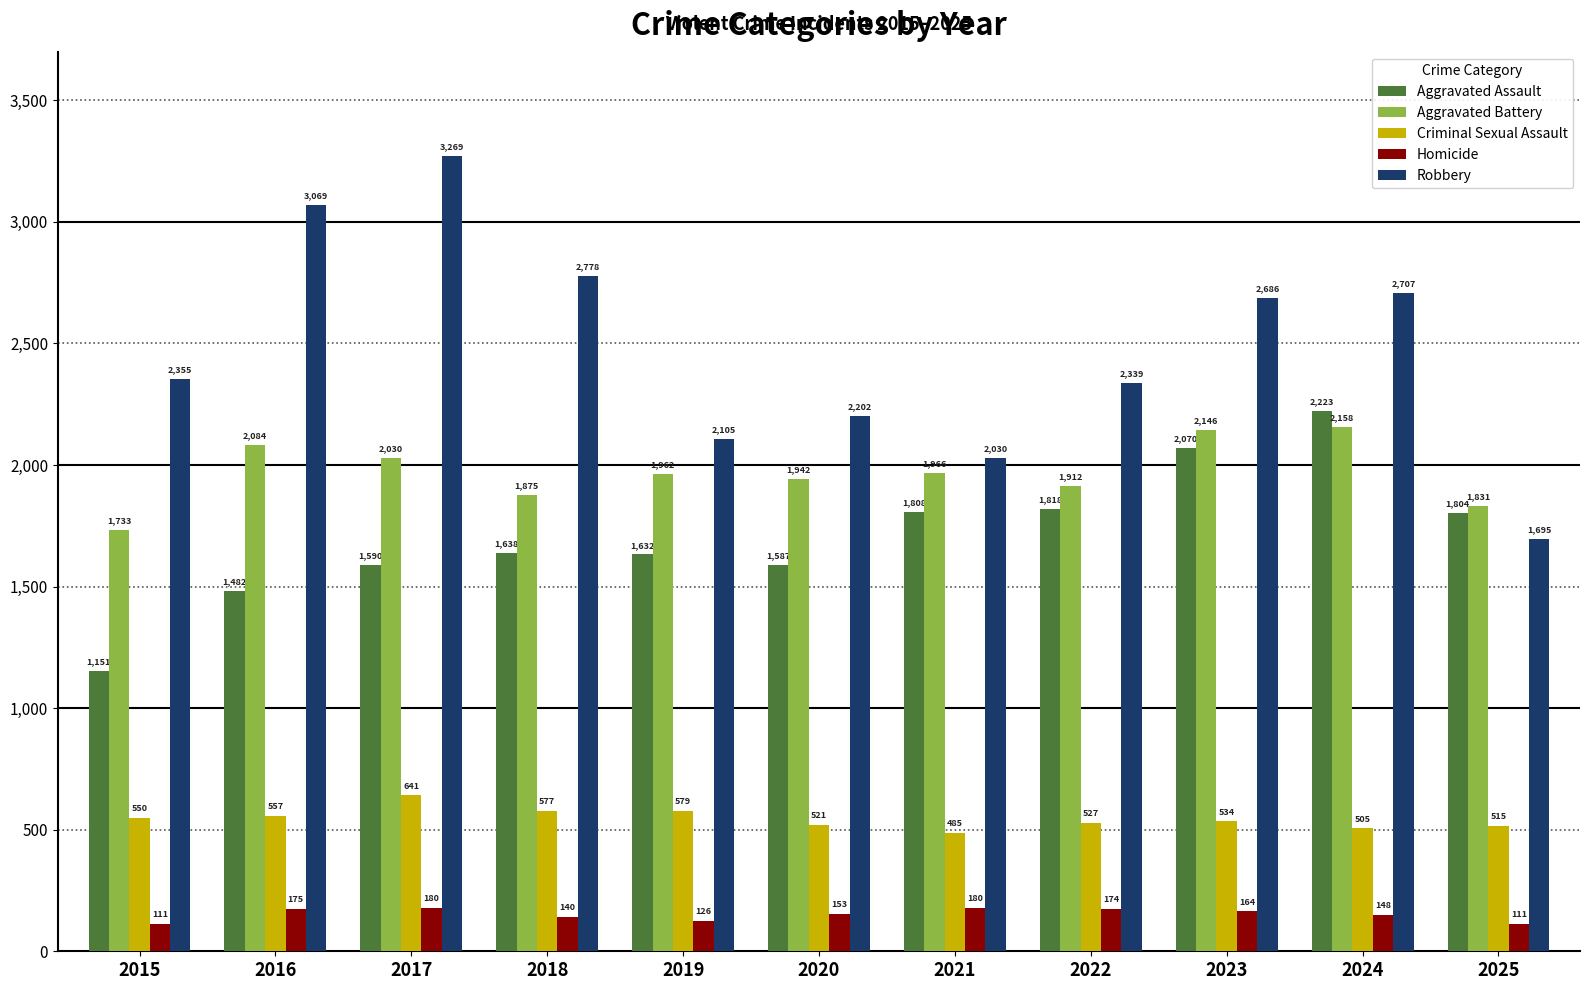

How many values in the Aggravated Assault series are below 1638?

5